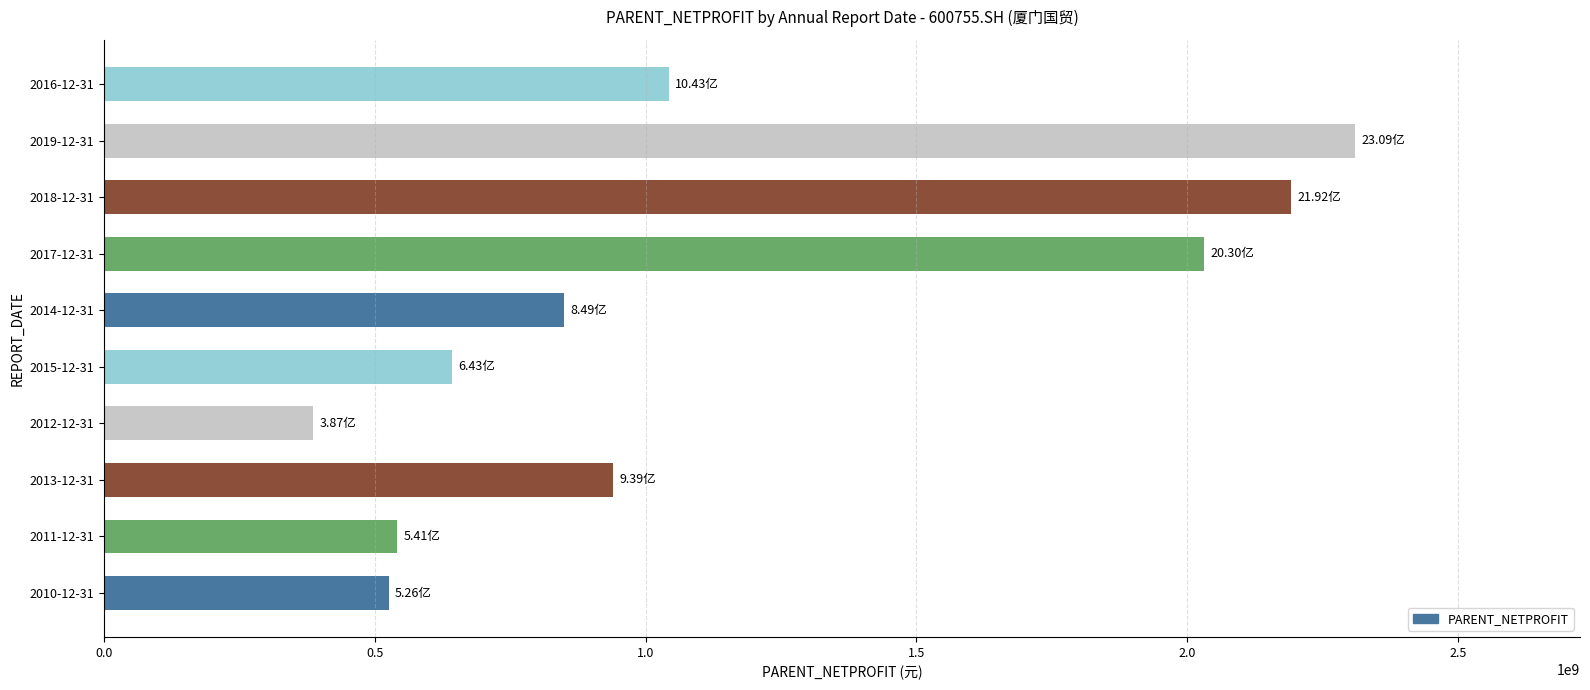

Approximately how many times larger is the value at 2016-12-31 compared to 2013-12-31?

1.1